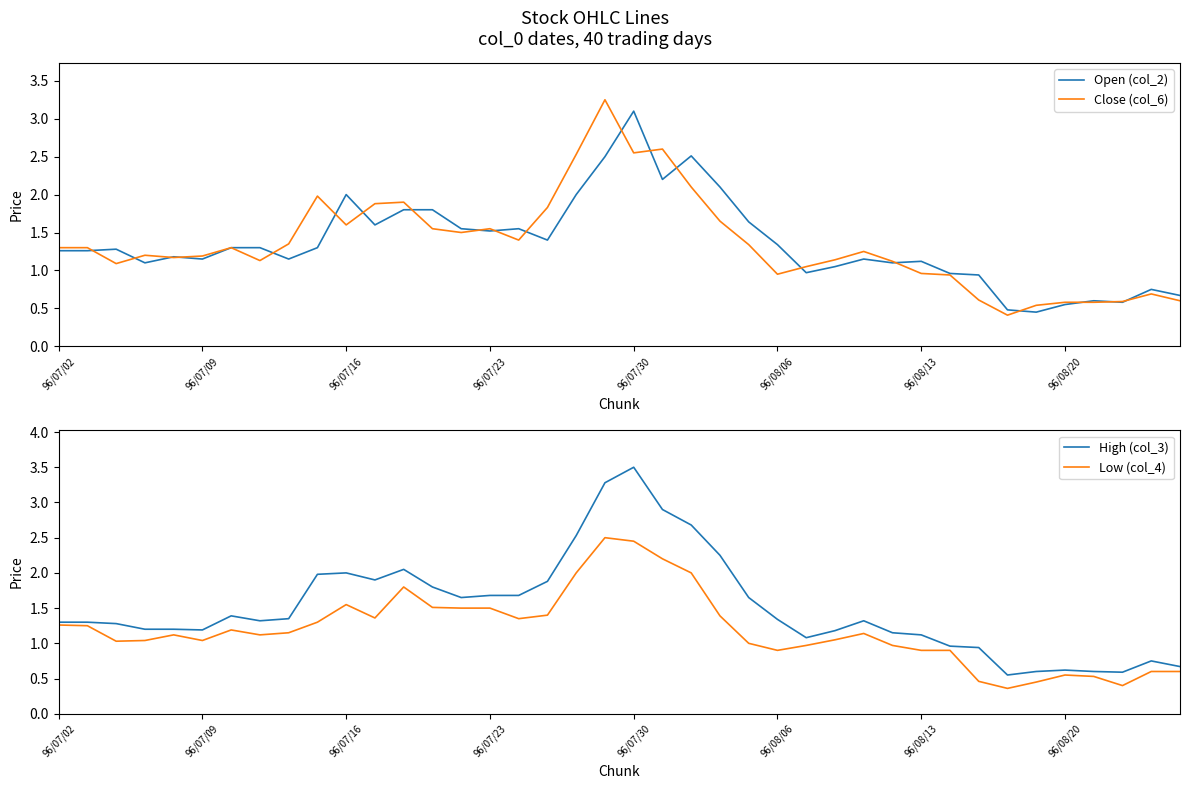

Is it true that Open (col_2) equals 1.4 at 96/07/16?

False